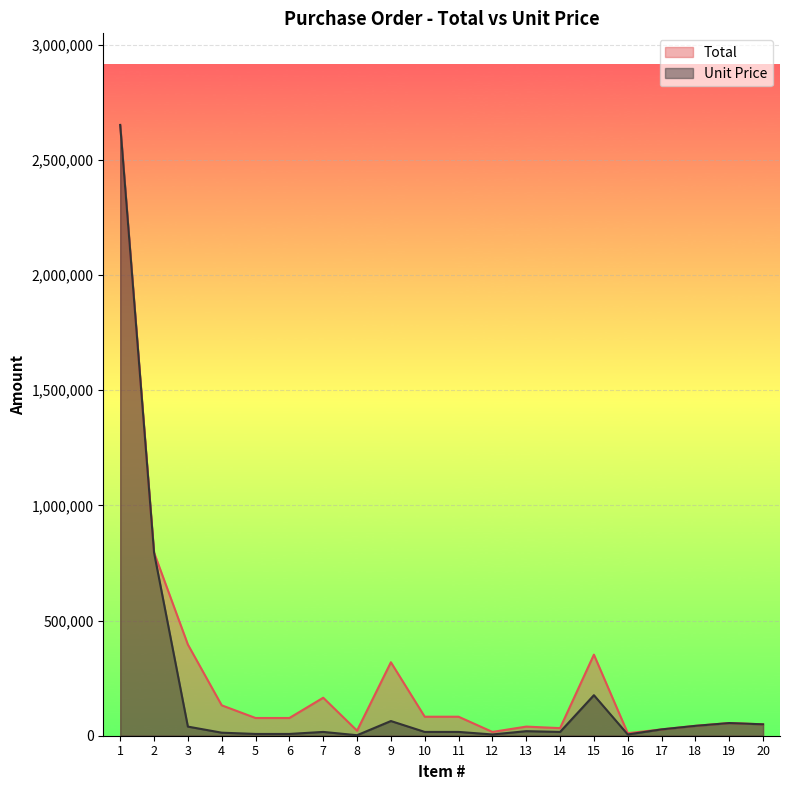

What is the sum of all Total values?

5427400